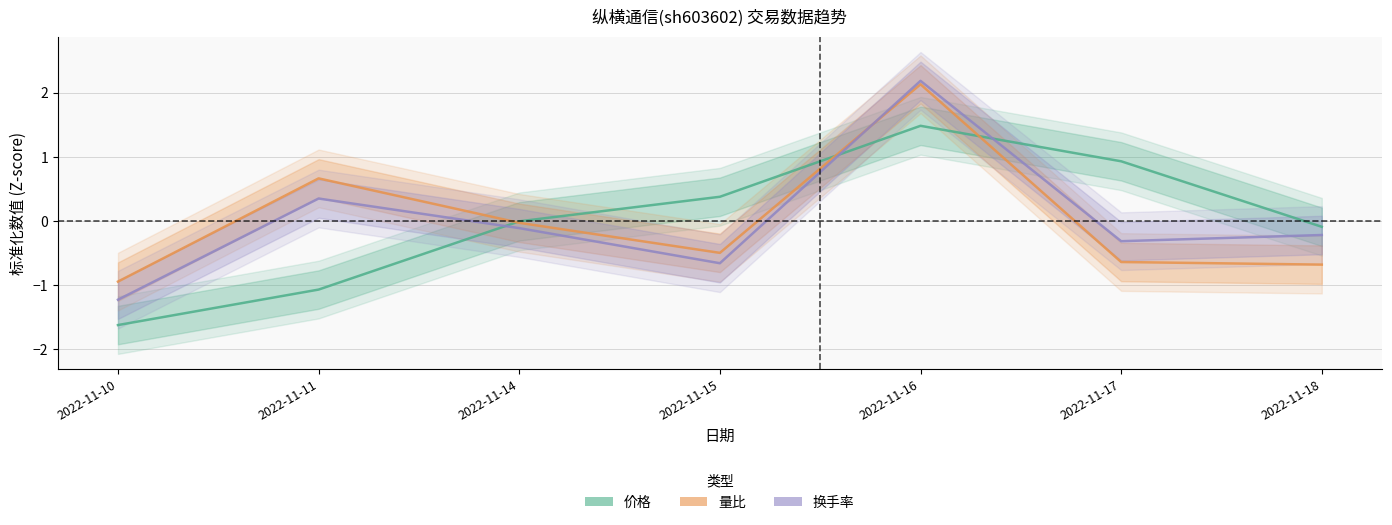

Reading right to left, what are all the values shown in this chart?

价格: -0.1	0.9	1.5	0.4	-0.0	-1.1	-1.6
量比: -0.7	-0.6	2.1	-0.5	-0.0	0.7	-0.9
换手率: -0.2	-0.3	2.2	-0.7	-0.1	0.3	-1.2